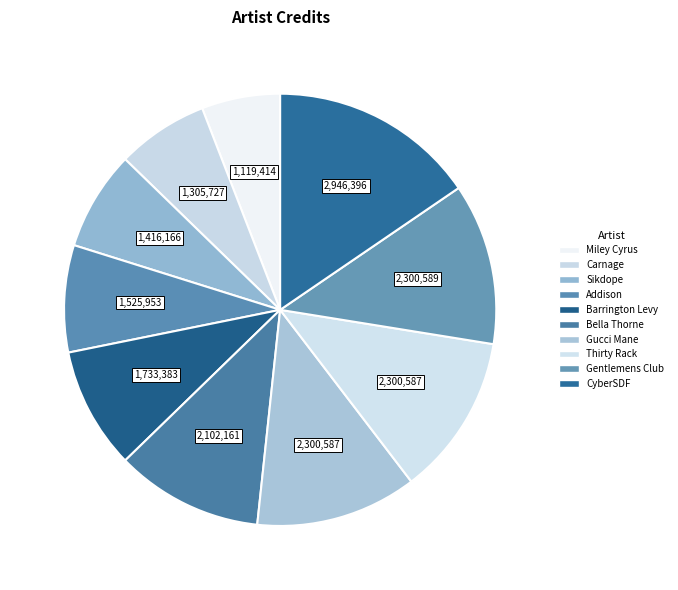

To the nearest percent, what percentage of the pie is Carnage?

7%